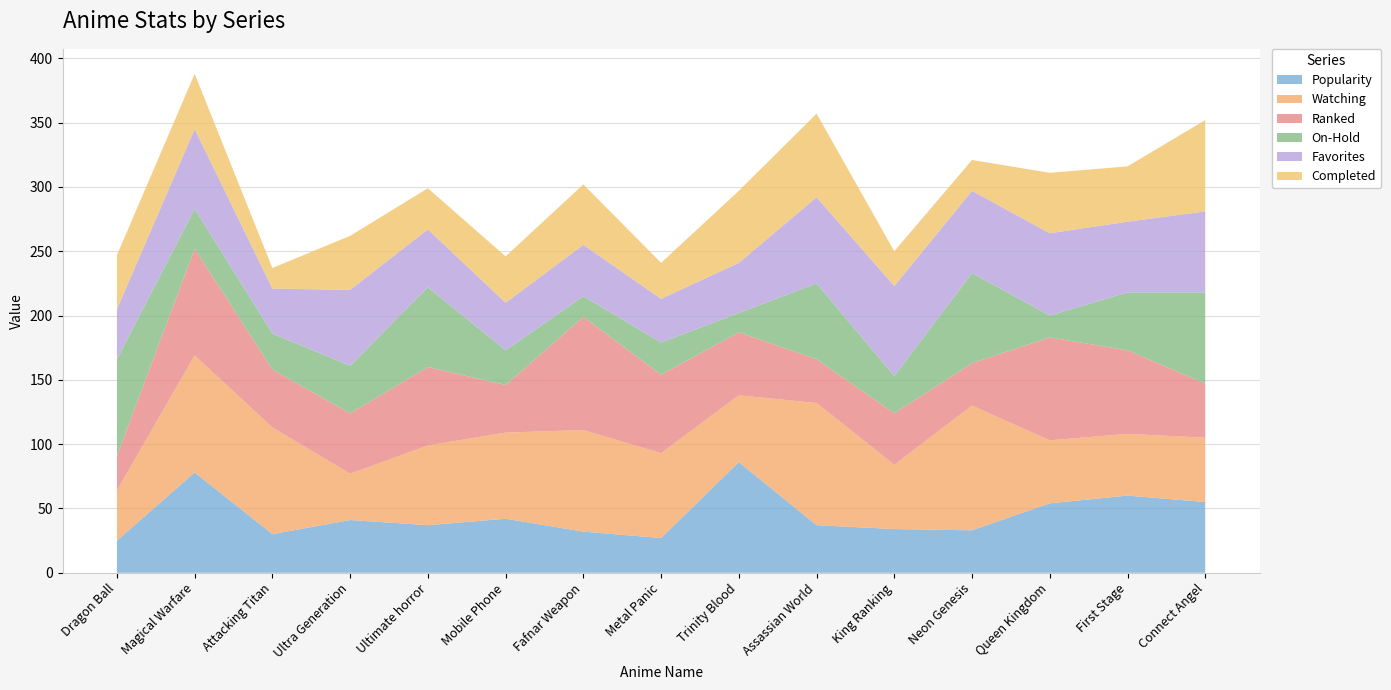

Reading left to right, transcribe all the data shown in this chart.

Popularity: Dragon Ball=25	Magical Warfare=78	Attacking Titan=30	Ultra Generation=41	Ultimate horror=37	Mobile Phone=42	Fafnar Weapon=32	Metal Panic=27	Trinity Blood=86	Assassian World=37	King Ranking=34	Neon Genesis=33	Queen Kingdom=54	First Stage=60	Connect Angel=55
Watching: Dragon Ball=39	Magical Warfare=91	Attacking Titan=83	Ultra Generation=36	Ultimate horror=62	Mobile Phone=67	Fafnar Weapon=79	Metal Panic=66	Trinity Blood=52	Assassian World=95	King Ranking=50	Neon Genesis=97	Queen Kingdom=49	First Stage=48	Connect Angel=50
Ranked: Dragon Ball=27	Magical Warfare=83	Attacking Titan=45	Ultra Generation=47	Ultimate horror=61	Mobile Phone=37	Fafnar Weapon=88	Metal Panic=61	Trinity Blood=49	Assassian World=34	King Ranking=40	Neon Genesis=33	Queen Kingdom=80	First Stage=65	Connect Angel=42
On-Hold: Dragon Ball=75	Magical Warfare=31	Attacking Titan=28	Ultra Generation=37	Ultimate horror=62	Mobile Phone=27	Fafnar Weapon=16	Metal Panic=25	Trinity Blood=15	Assassian World=59	King Ranking=29	Neon Genesis=70	Queen Kingdom=17	First Stage=45	Connect Angel=71
Favorites: Dragon Ball=39	Magical Warfare=62	Attacking Titan=35	Ultra Generation=59	Ultimate horror=45	Mobile Phone=37	Fafnar Weapon=40	Metal Panic=34	Trinity Blood=39	Assassian World=67	King Ranking=70	Neon Genesis=64	Queen Kingdom=64	First Stage=55	Connect Angel=63
Completed: Dragon Ball=42	Magical Warfare=43	Attacking Titan=16	Ultra Generation=42	Ultimate horror=32	Mobile Phone=36	Fafnar Weapon=47	Metal Panic=28	Trinity Blood=56	Assassian World=65	King Ranking=27	Neon Genesis=24	Queen Kingdom=47	First Stage=43	Connect Angel=71